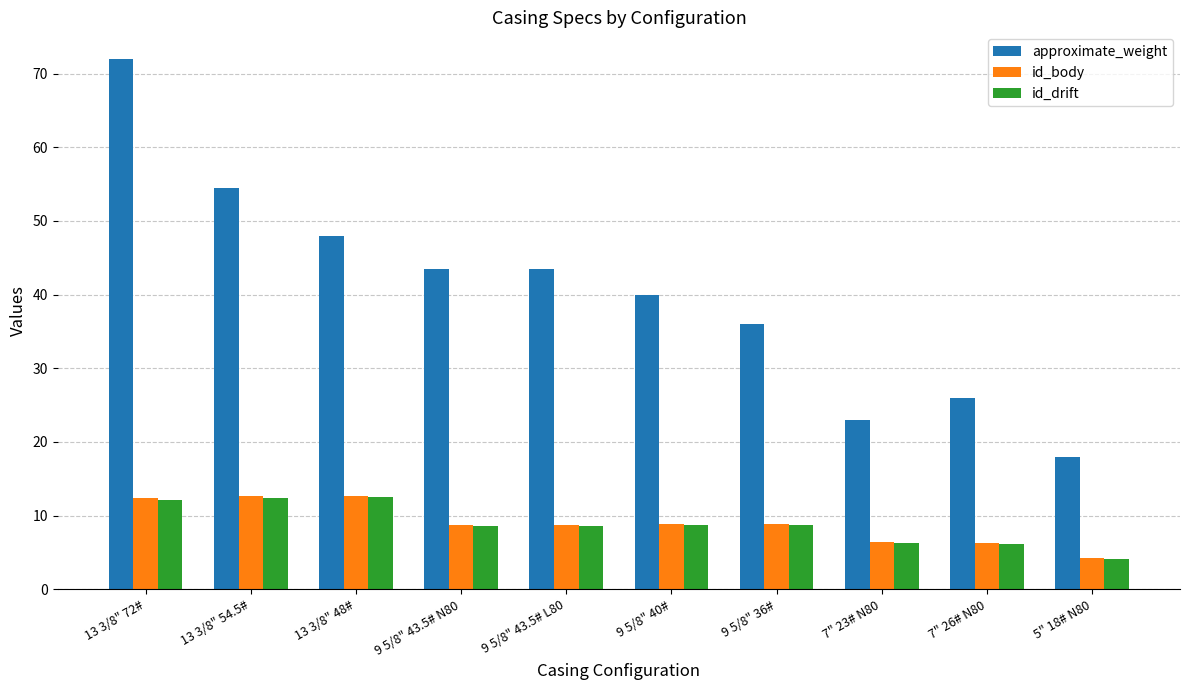

How many values in the id_body series exceed 8?

7